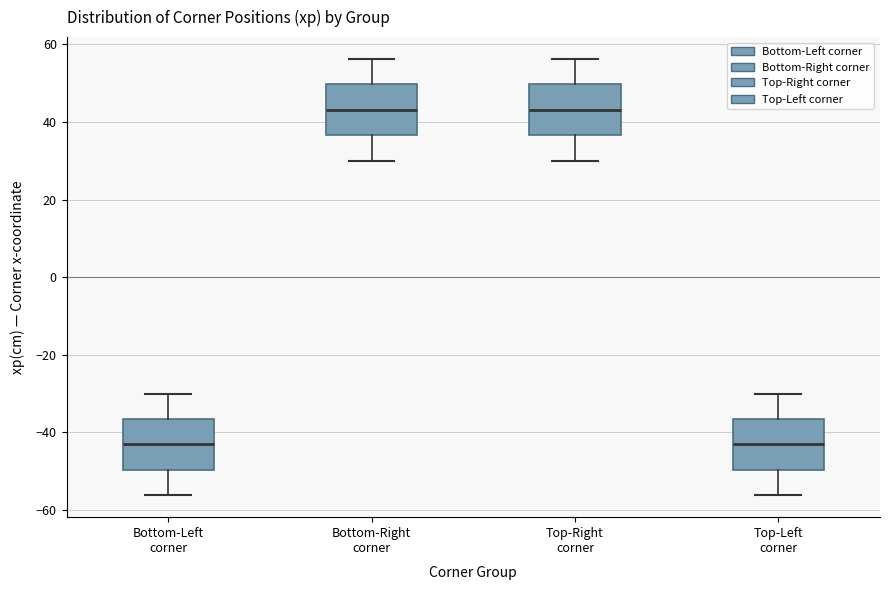

Reading left to right, transcribe this box plot: for each box, give where its median line is, the range the box spans, and where its two whiskers end, as read against the y-axis. The values are not printed on the chart, so give them approximately, as read against the axis.

Bottom-Left corner: median -44, box -50 to -36, whiskers -56 to -30
Bottom-Right corner: median 44, box 36 to 50, whiskers 30 to 56
Top-Right corner: median 44, box 36 to 50, whiskers 30 to 56
Top-Left corner: median -44, box -50 to -36, whiskers -56 to -30